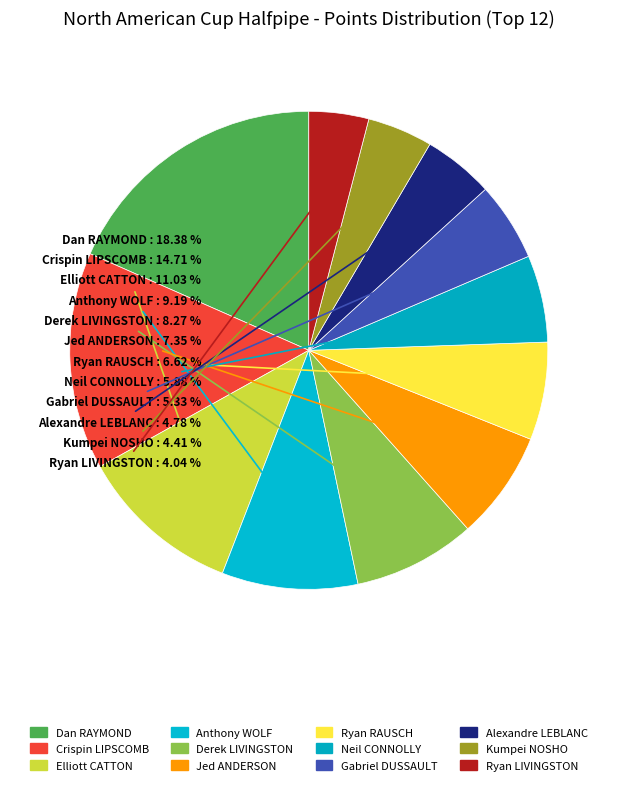

What is the largest slice in the pie chart?

Dan RAYMOND